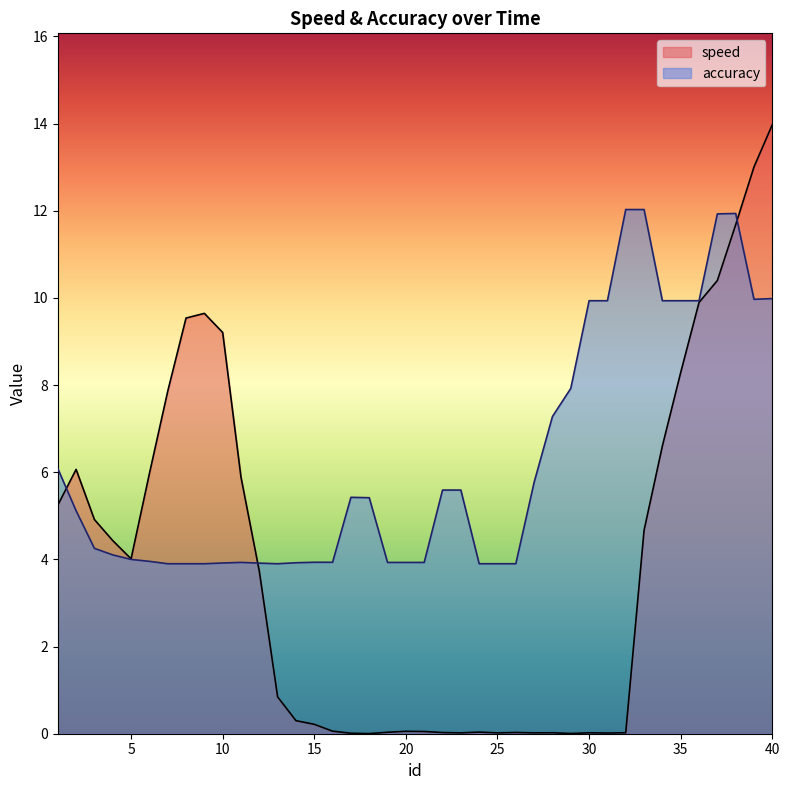

Reading right to left, what are all the values shown in this chart?

speed: 14.0	13.0	11.7	10.4	9.9	8.3	6.6	4.7	0.0	0.0	0.0	0.0	0.0	0.0	0.0	0.0	0.0	0.0	0.0	0.1	0.1	0.0	0.0	0.0	0.1	0.2	0.3	0.8	3.7	5.9	9.2	9.6	9.5	7.9	6.0	4.0	4.4	4.9	6.1	5.2
accuracy: 10.0	10.0	11.9	11.9	9.9	9.9	9.9	12.0	12.0	9.9	9.9	7.9	7.3	5.8	3.9	3.9	3.9	5.6	5.6	3.9	3.9	3.9	5.4	5.4	3.9	3.9	3.9	3.9	3.9	3.9	3.9	3.9	3.9	3.9	4.0	4.0	4.1	4.3	5.1	6.1